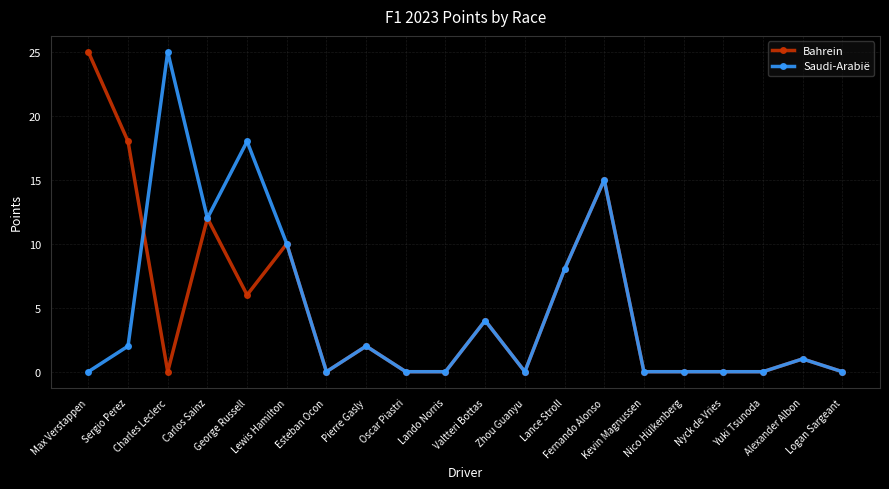

How many series are shown in this chart?

2